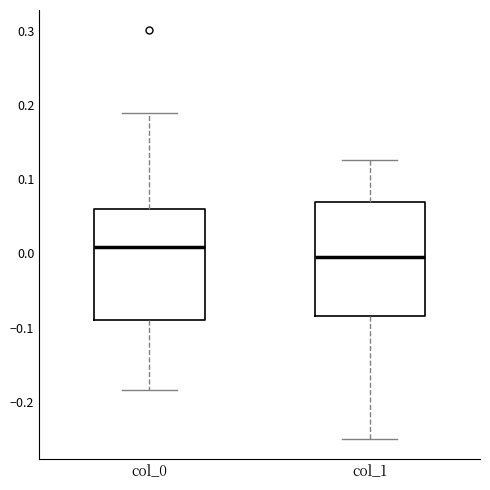

Reading left to right, transcribe this box plot: for each box, give where its median line is, the range the box spans, and where its two whiskers end, as read against the y-axis. The values are not printed on the chart, so give them approximately, as read against the axis.

col_0: median 0.01, box -0.09 to 0.06, whiskers -0.18 to 0.19
col_1: median -0.01, box -0.08 to 0.07, whiskers -0.25 to 0.13